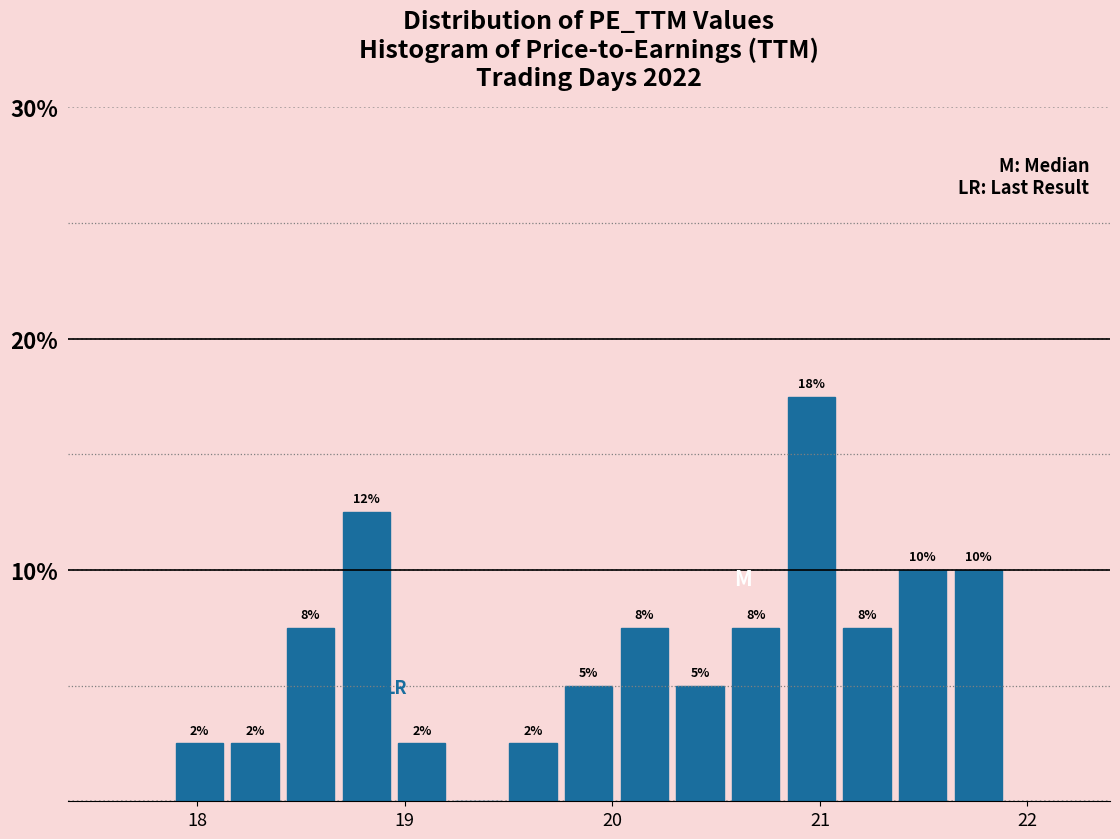

Read against the x-axis, roughly where is the centre of the tallest bar?

21.0